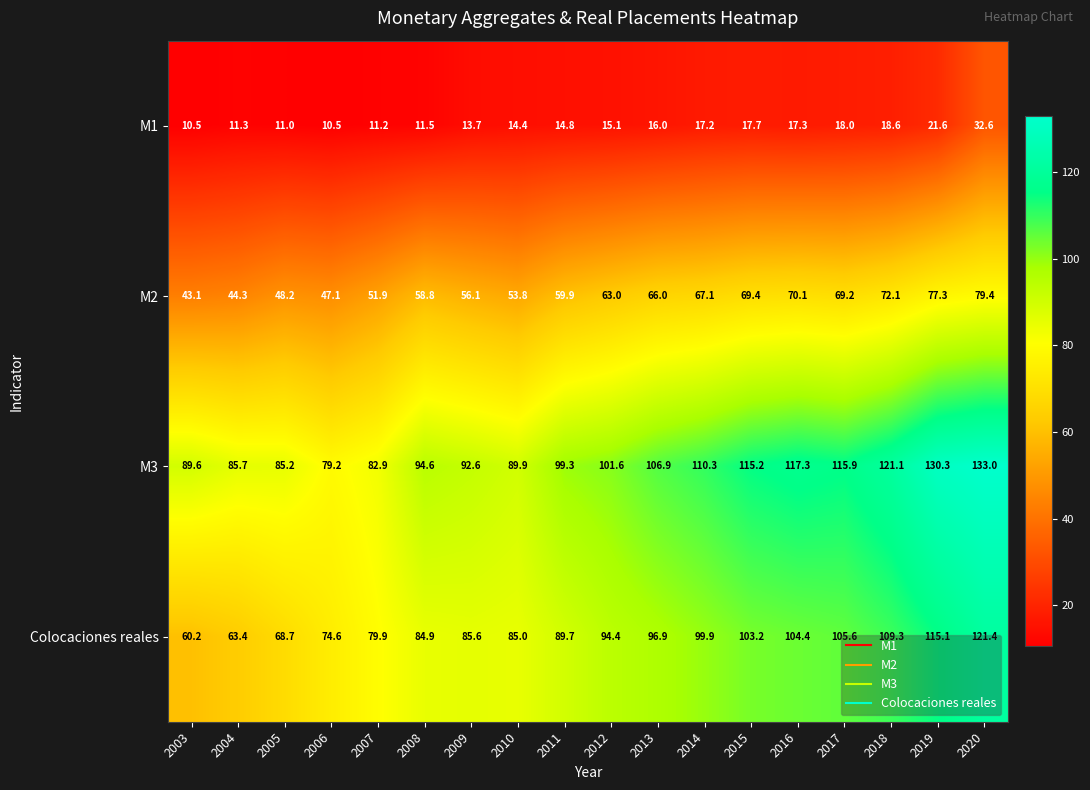

Which series has the largest total across all categories?

M3